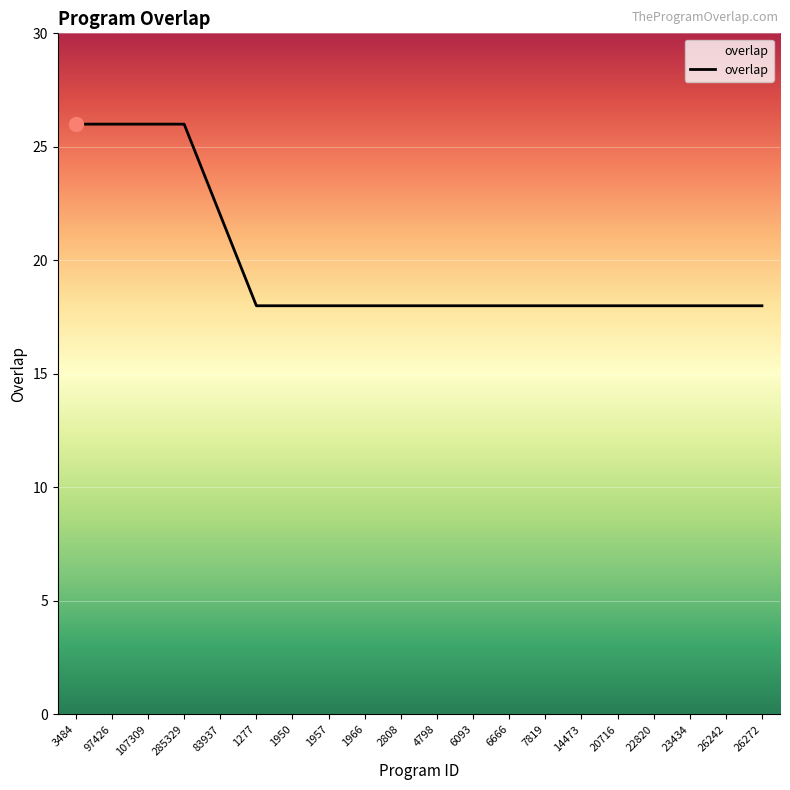

How many categories are shown in the chart?

20